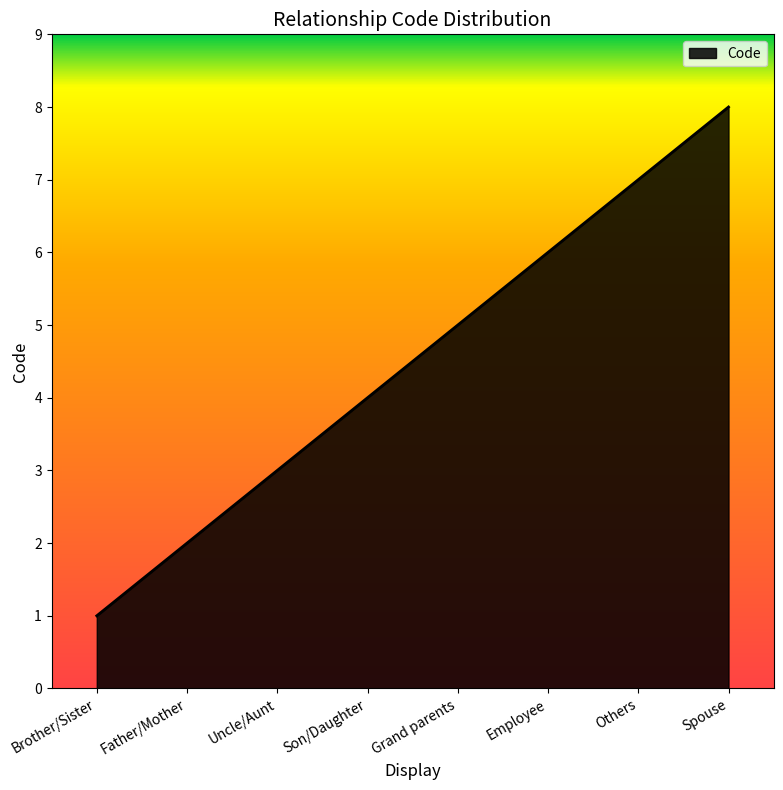

How many values are between 3 and 7?

5